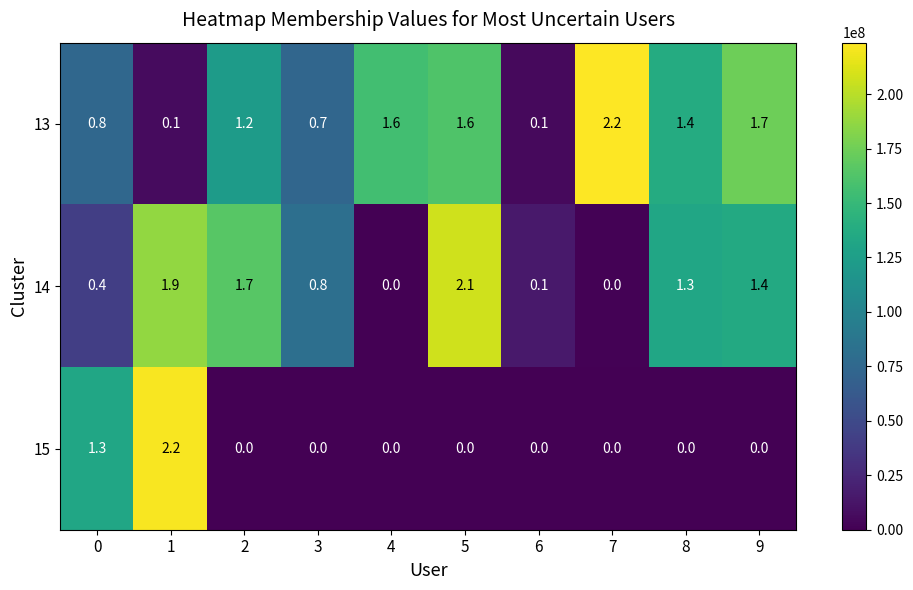

Which series has the largest range (max minus min)?

15